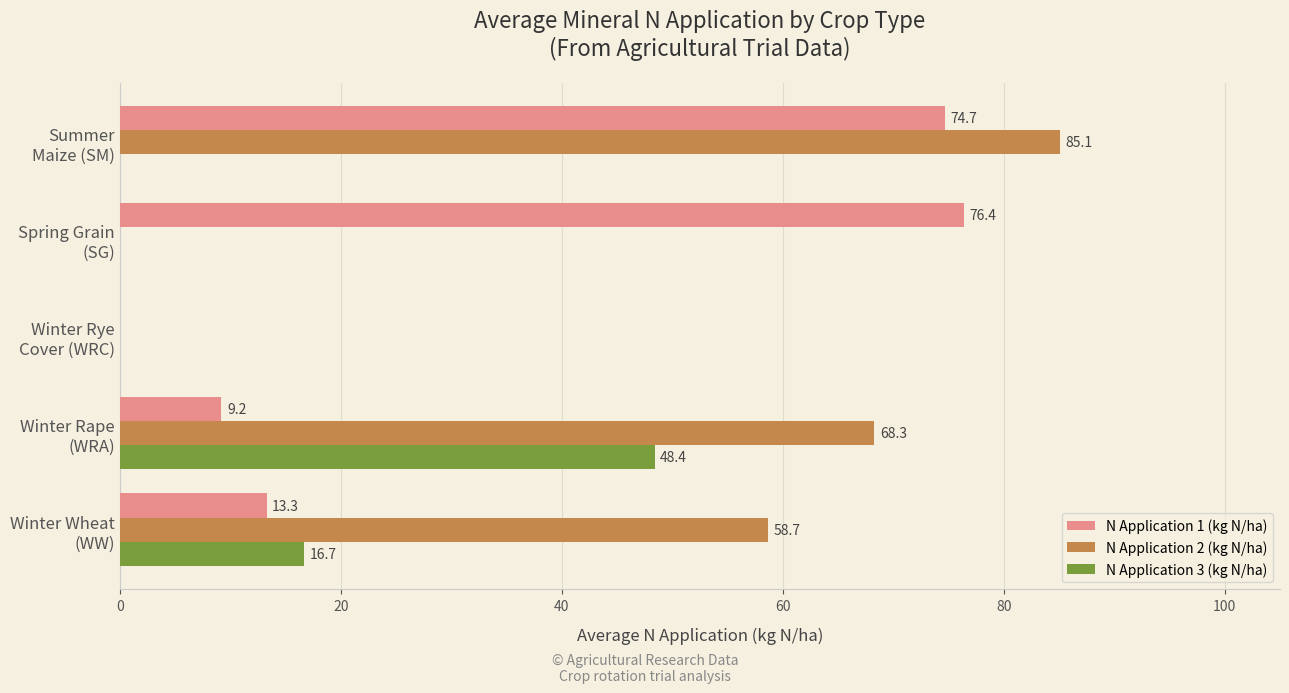

What is the sum of all N Application 1 (kg N/ha) values?

173.6